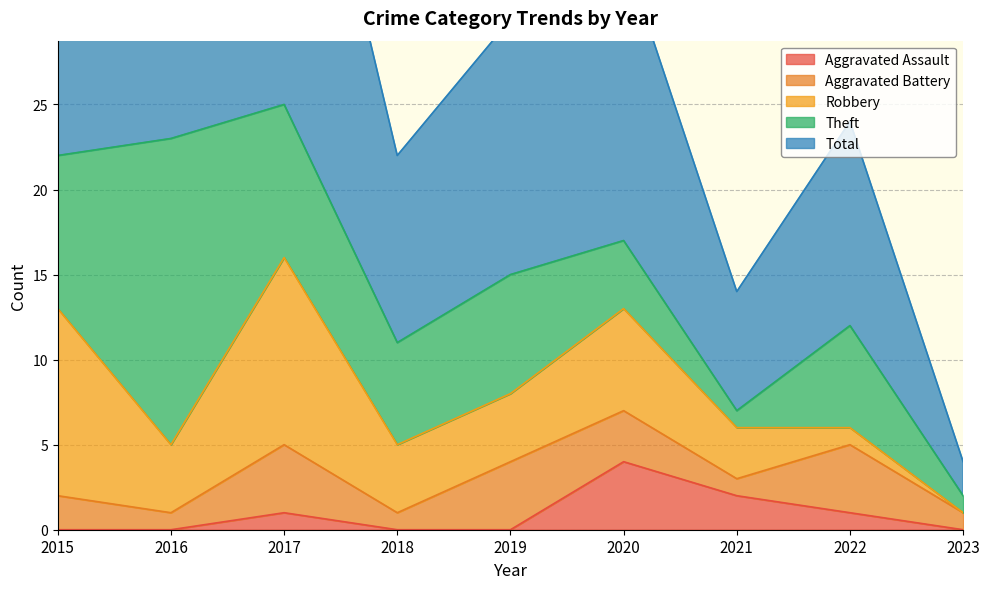

At 2018, list the series in order from largest to smallest.

Total, Theft, Robbery, Aggravated Battery, Aggravated Assault